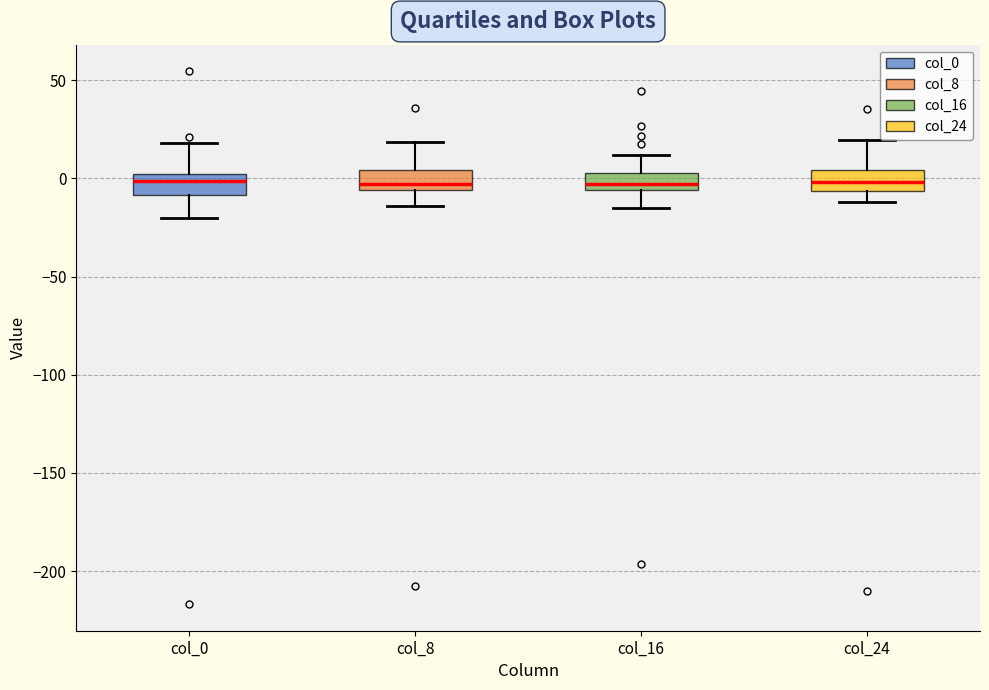

Reading left to right, read every box against the y-axis: the position of its median line, the range the box covers, and the ends of its whiskers. The values are not printed on the chart, so give them approximately, as read against the axis.

col_0: median 0 (inside the box), box -10 to 0, whiskers -20 to 20
col_8: median -5 (just above the box's lower edge), box -5 to 5, whiskers -15 to 20
col_16: median -5 (inside the box), box -5 to 5, whiskers -15 to 10
col_24: median 0, box -5 to 5, whiskers -10 to 20